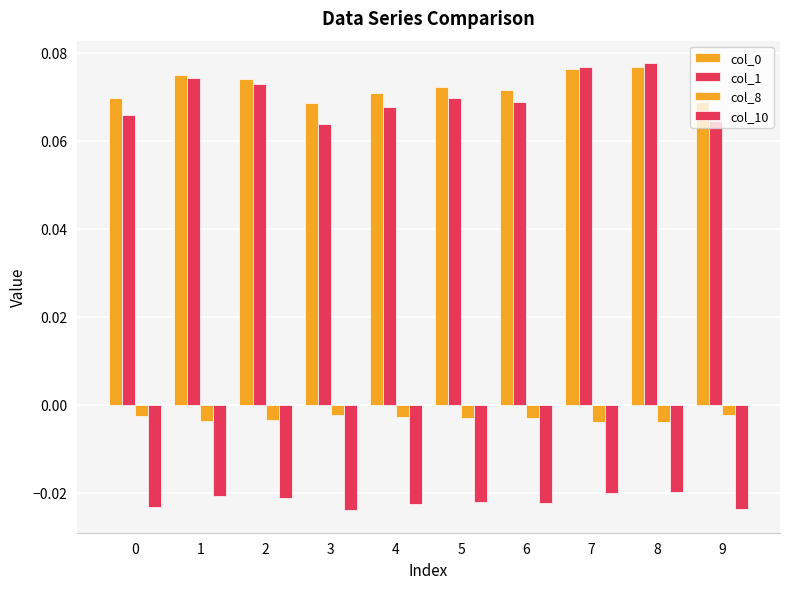

How many series are shown in this chart?

4